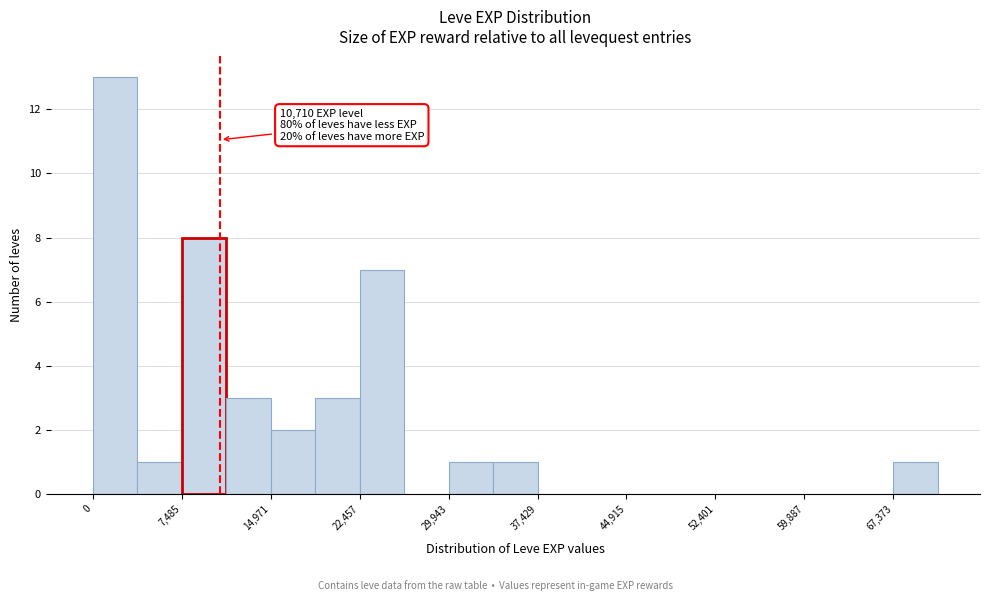

Read against the x-axis, roughly where is the centre of the tallest bar?

2000